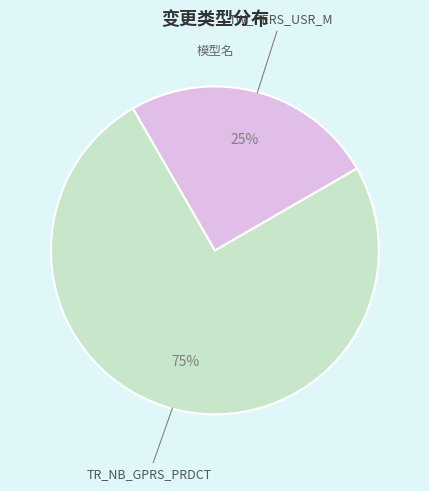

Does TW_PERS_USR_M represent more than half of the total?

No